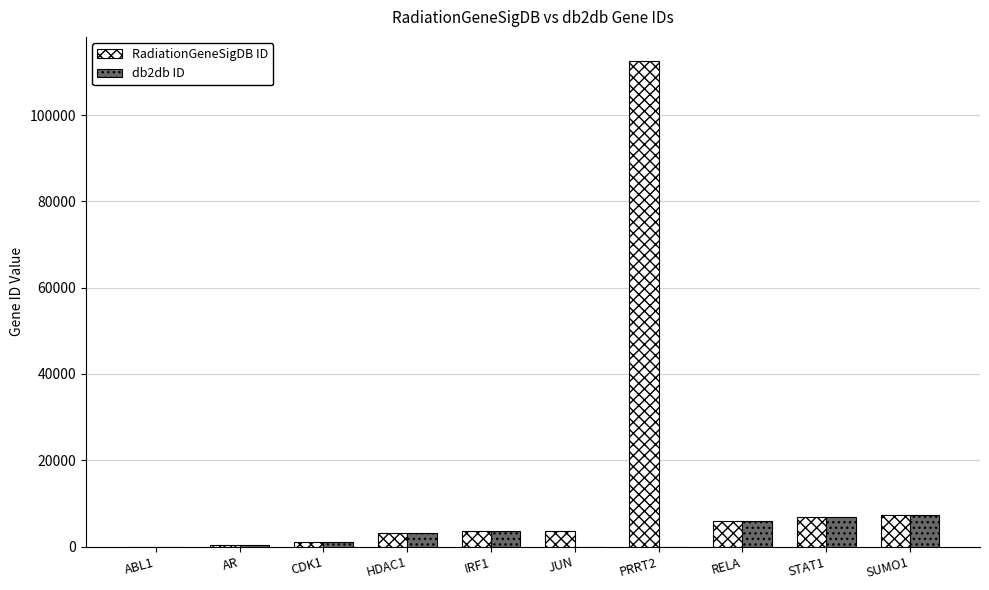

The value of RadiationGeneSigDB ID at PRRT2 is 112476. True or false?

True